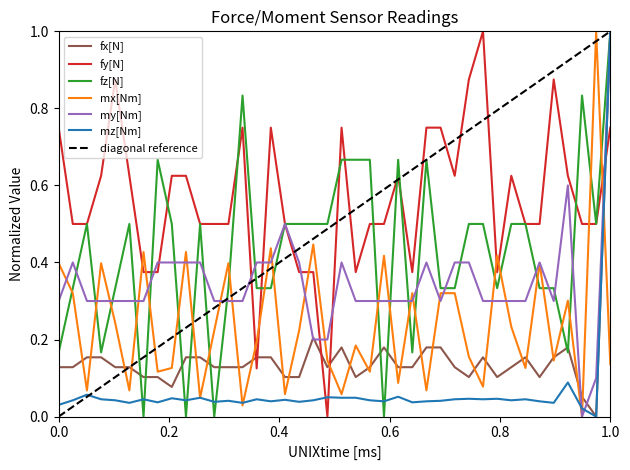

Which series ends up on top after the final intersection of mx[Nm] and fz[N]?

fz[N]